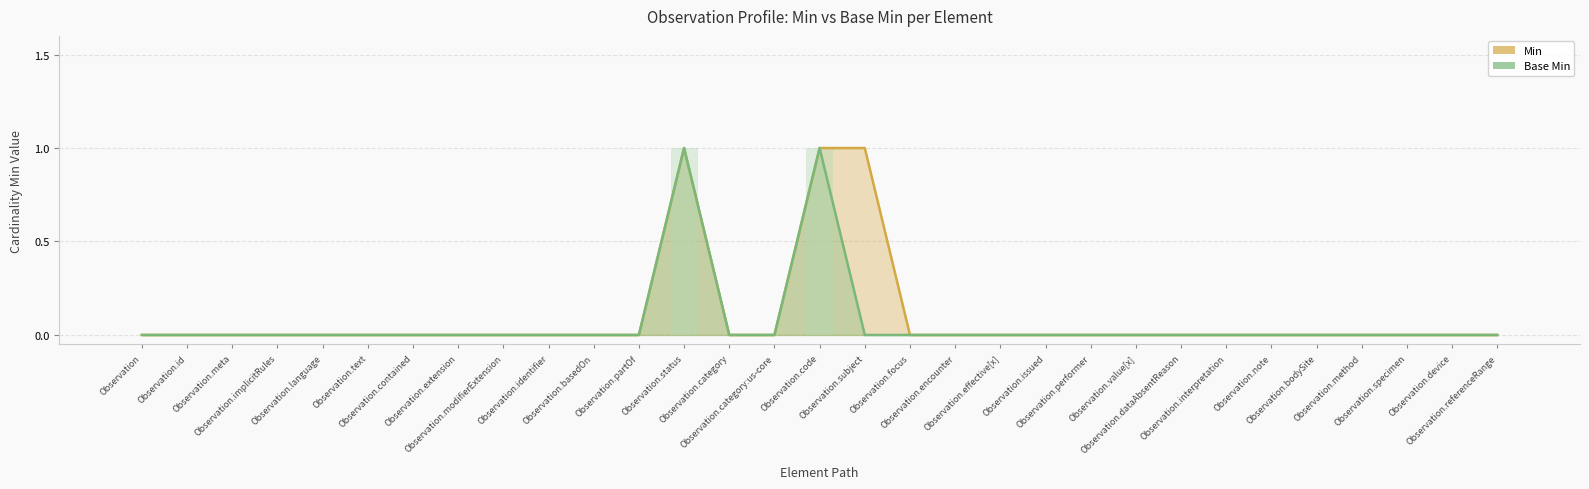

Reading left to right, extract all data points from this chart.

Min: 0	0	0	0	0	0	0	0	0	0	0	0	1	0	0	1	1	0	0	0	0	0	0	0	0	0	0	0	0	0	0
Base Min: 0	0	0	0	0	0	0	0	0	0	0	0	1	0	0	1	0	0	0	0	0	0	0	0	0	0	0	0	0	0	0